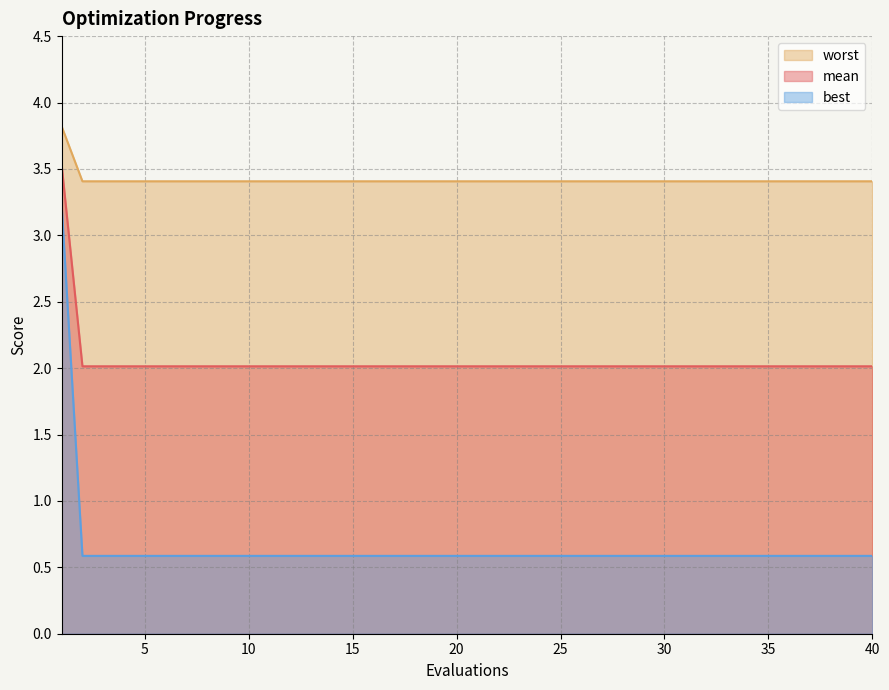

How many categories are shown in the chart?

40